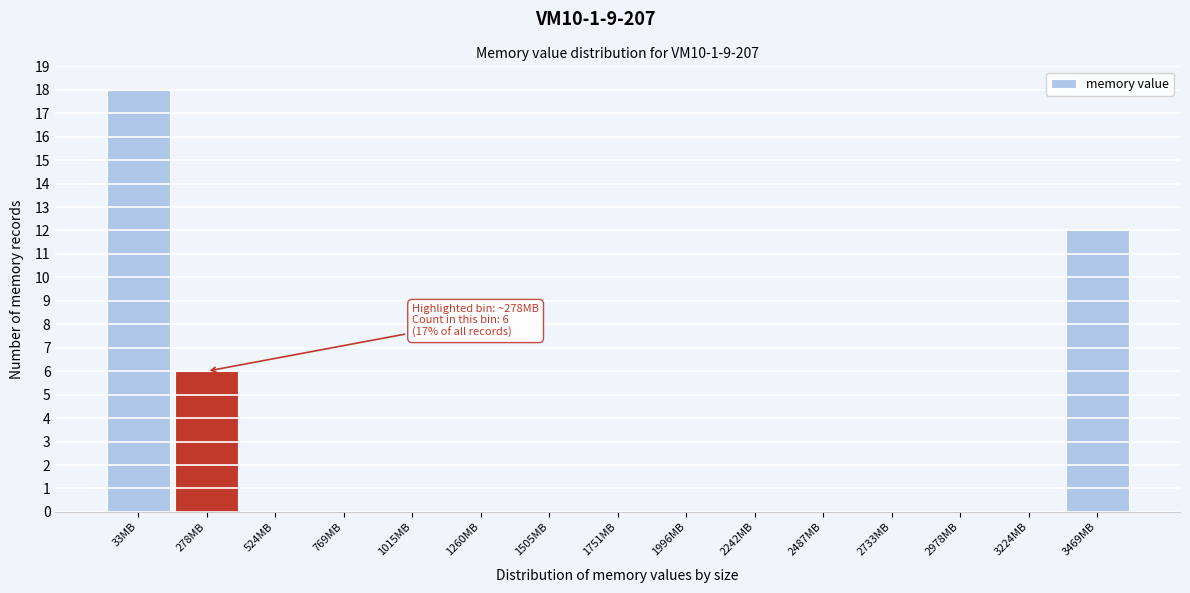

Reading left to right, list all the values displayed in this chart.

33MB=18	278MB=6	524MB=0	769MB=0	1015MB=0	1260MB=0	1505MB=0	1751MB=0	1996MB=0	2242MB=0	2487MB=0	2733MB=0	2978MB=0	3224MB=0	3469MB=12